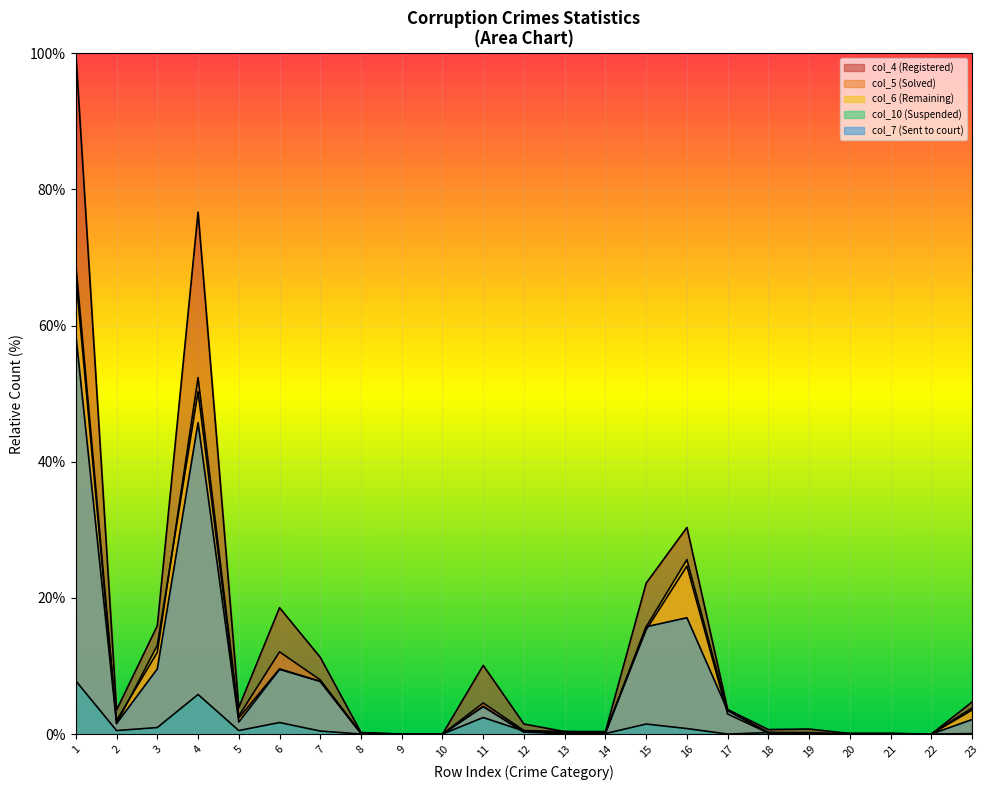

At which category is the sum across all series the highest?

1